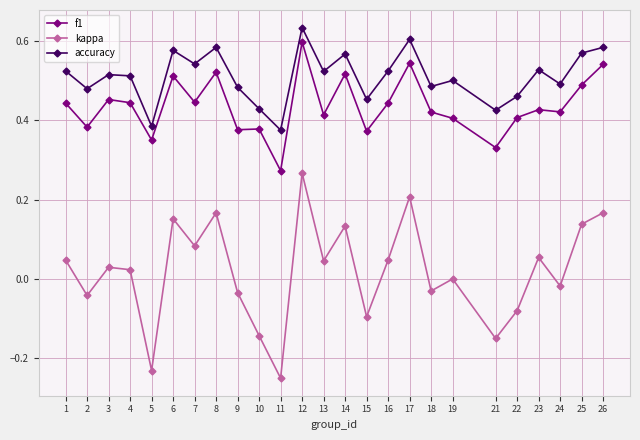

Which series has the largest total across all categories?

accuracy